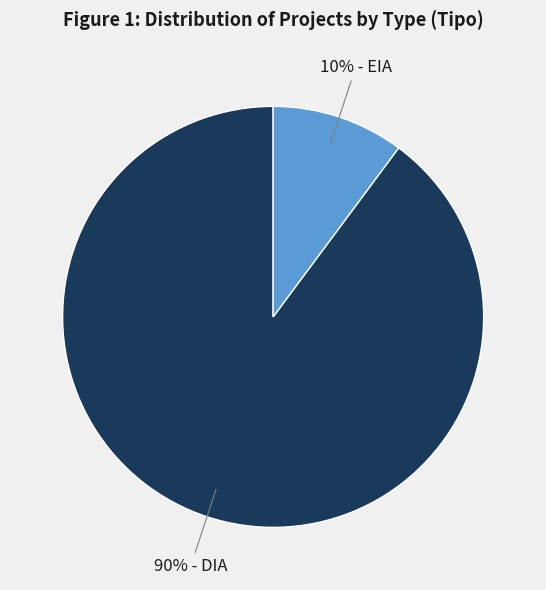

To the nearest percent, what is the average slice percentage?

50%